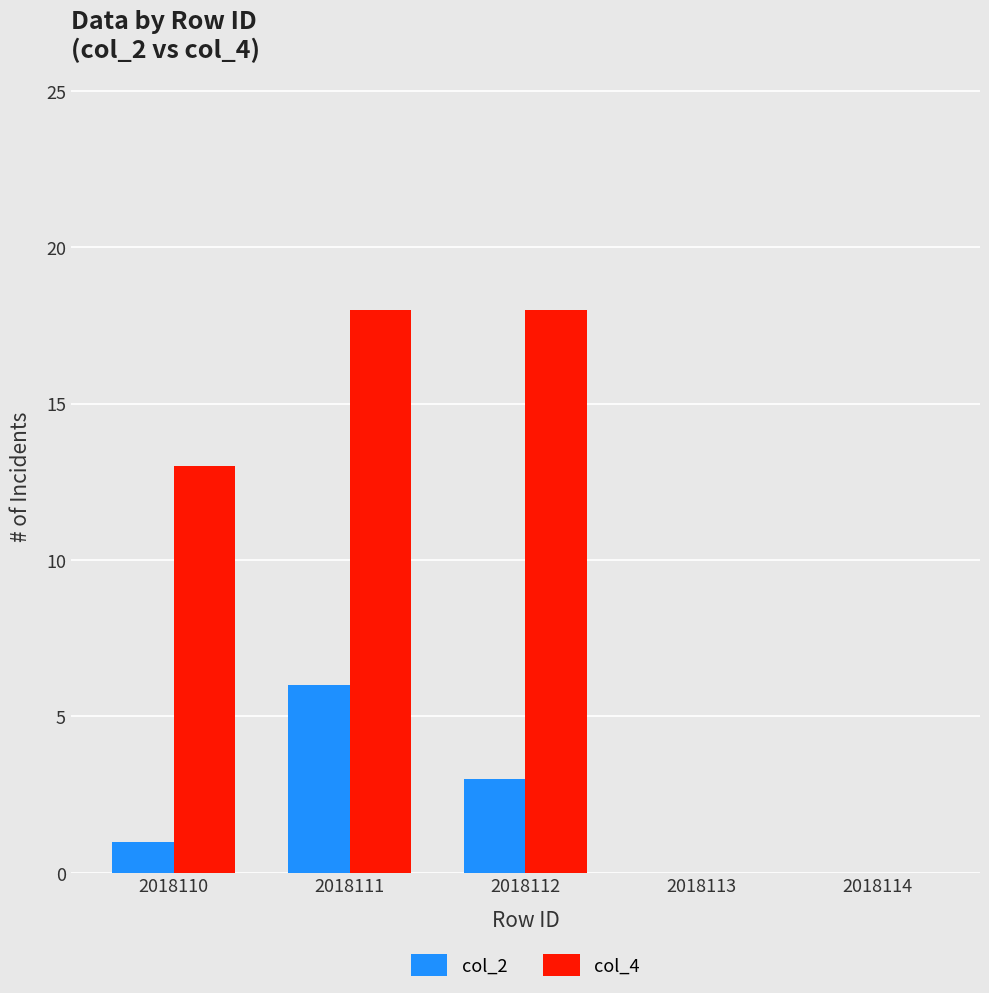

The value of col_4 at 2018111 is 26. True or false?

False